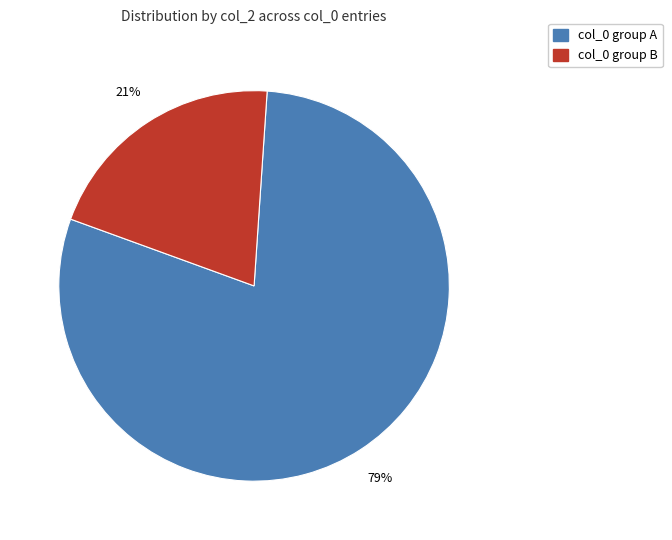

To the nearest percent, what is the average slice percentage?

50%